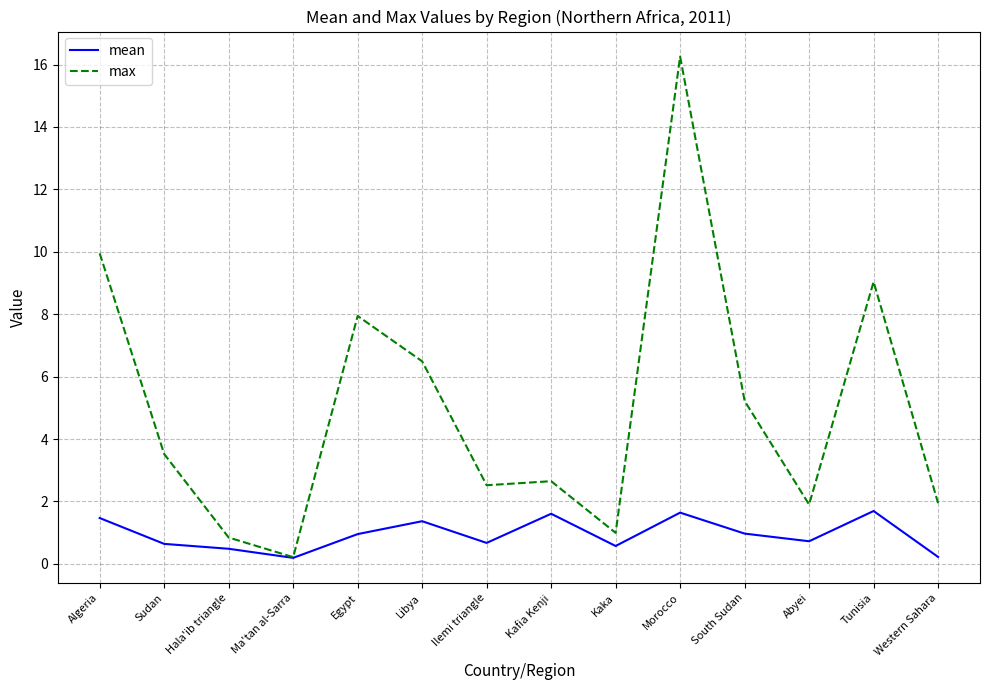

Count the number of data series in this chart.

2